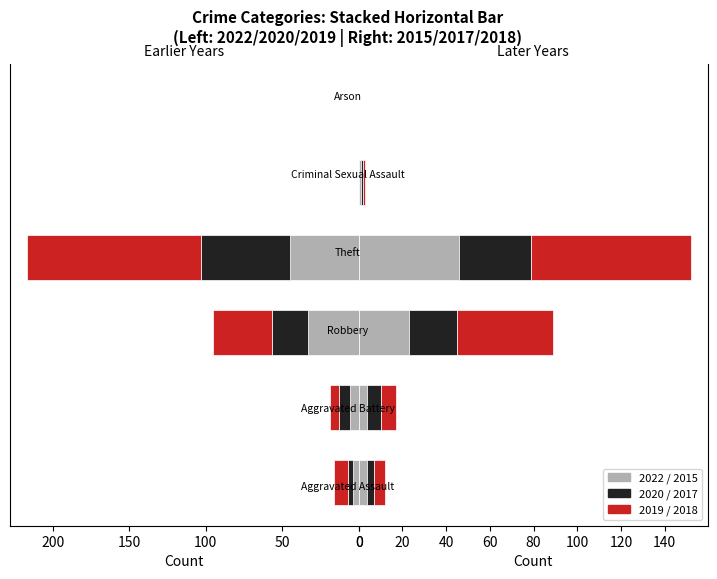

At which label is 2020 closest to 29?

Robbery